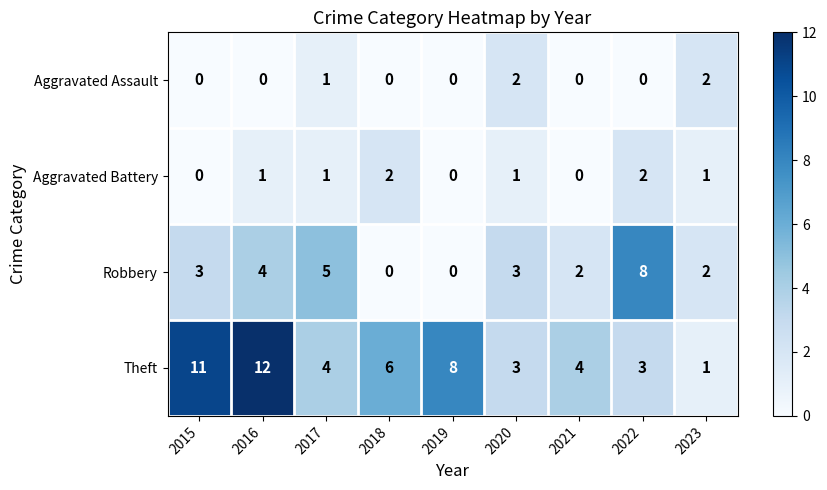

What is the difference between the maximum and second lowest values in the Theft series?

9